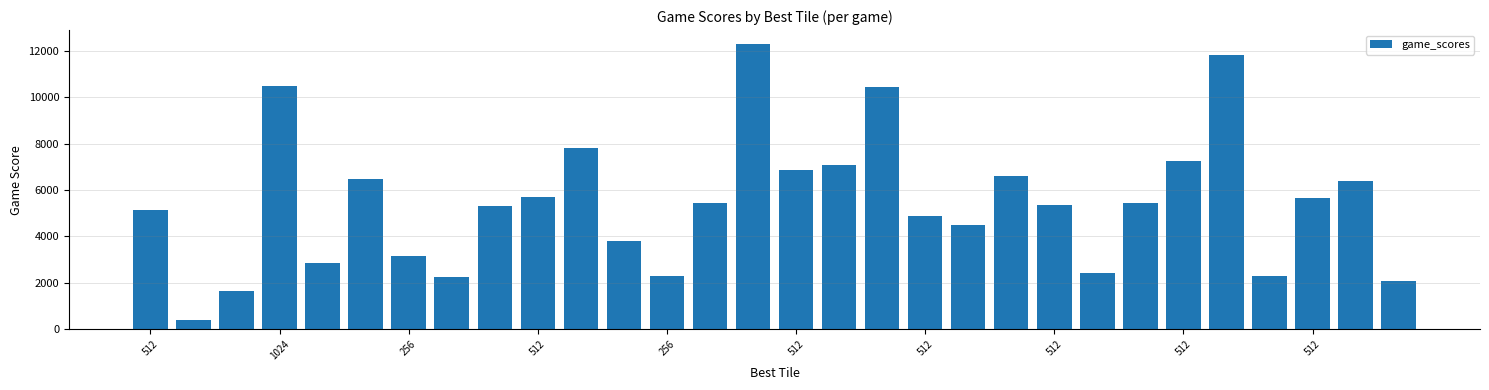

What is the smallest value displayed?

380